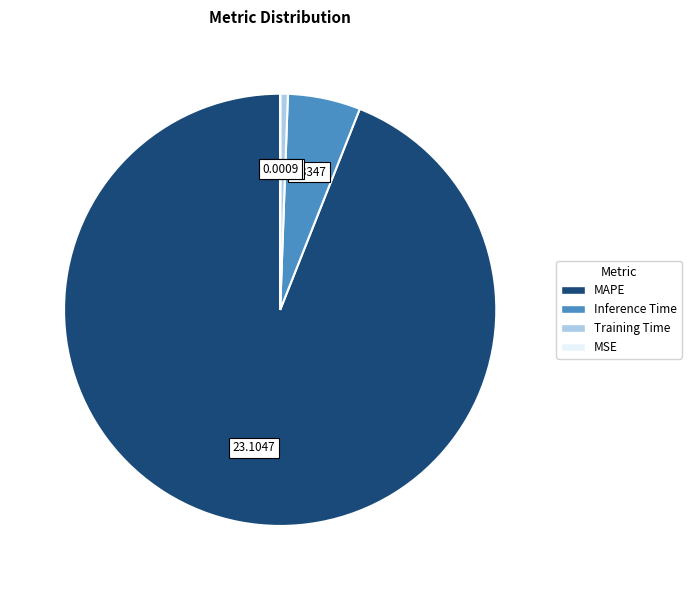

Between Training Time and Inference Time, which is larger?

Inference Time